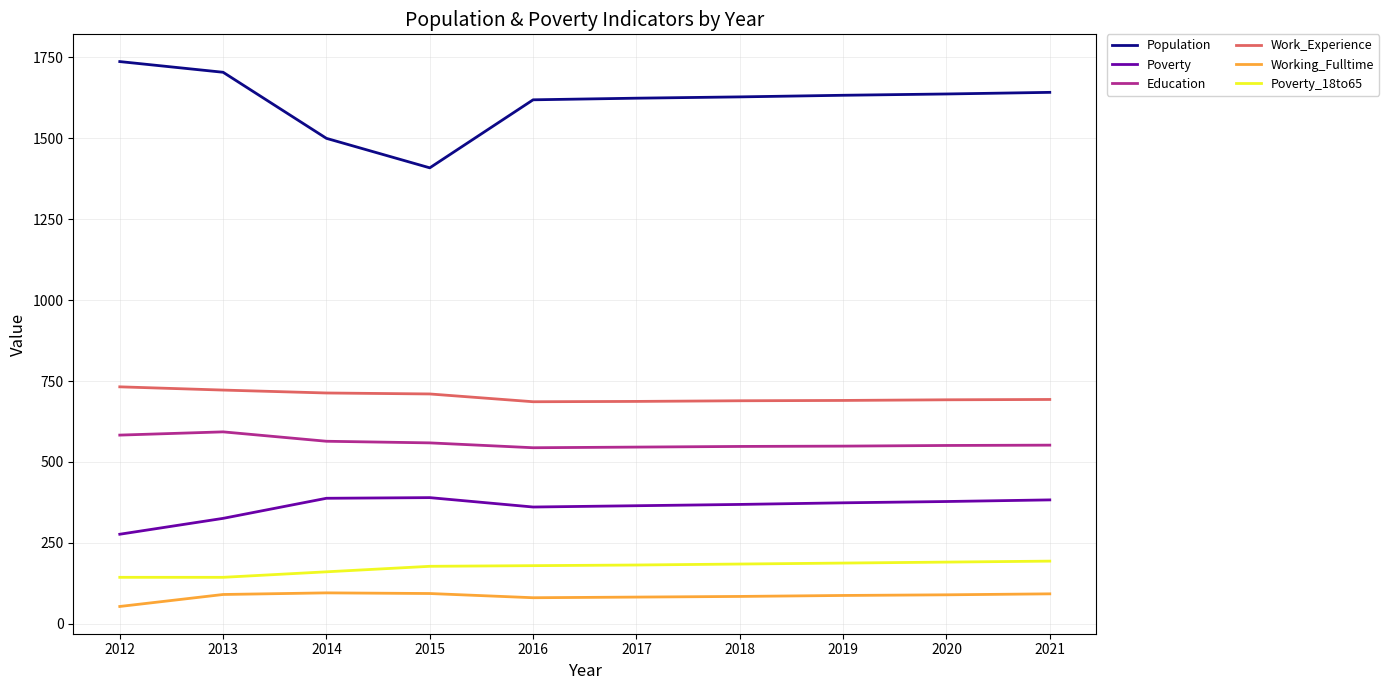

True or false: Education and Poverty_18to65 cross at least once.

False